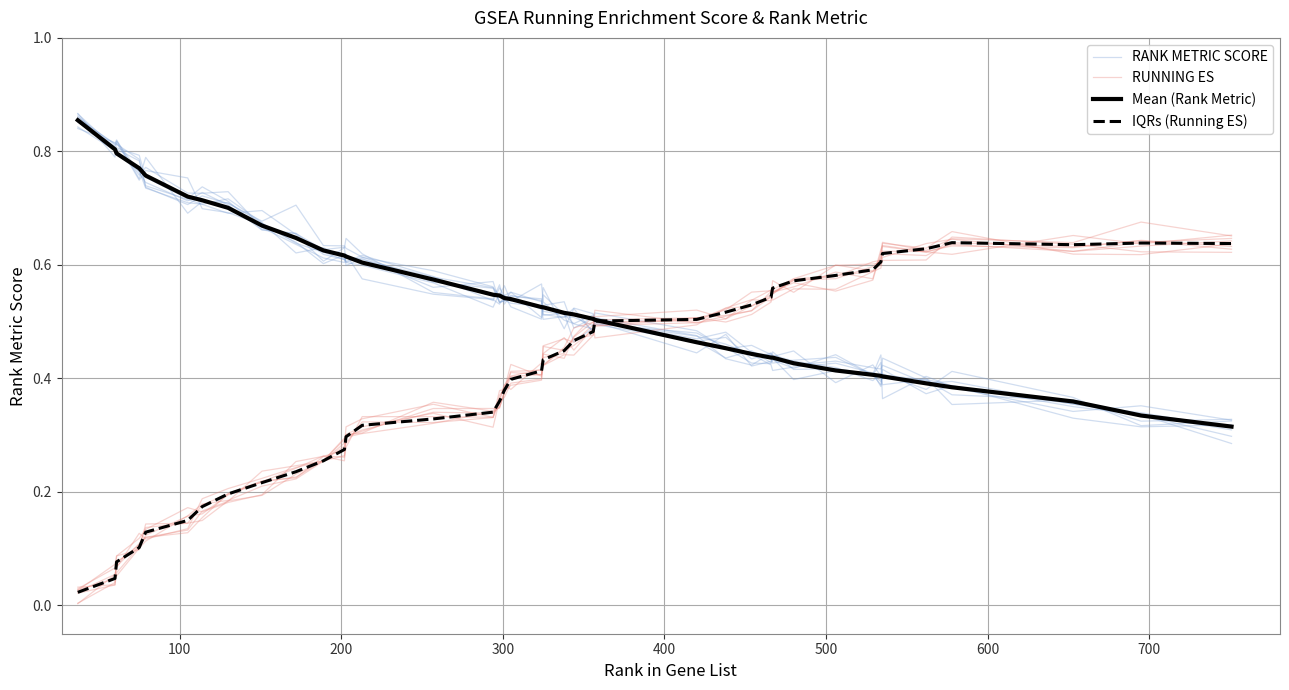

Between which two adjacent categories do RUNNING ES and IQRs (Running ES) first intersect?

100 and 200